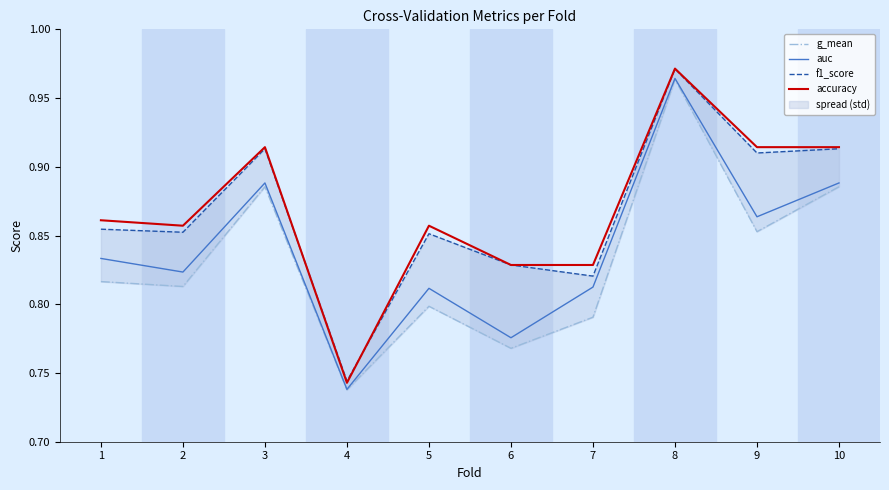

Is the value of accuracy at 8 greater than the value of auc at 10?

Yes